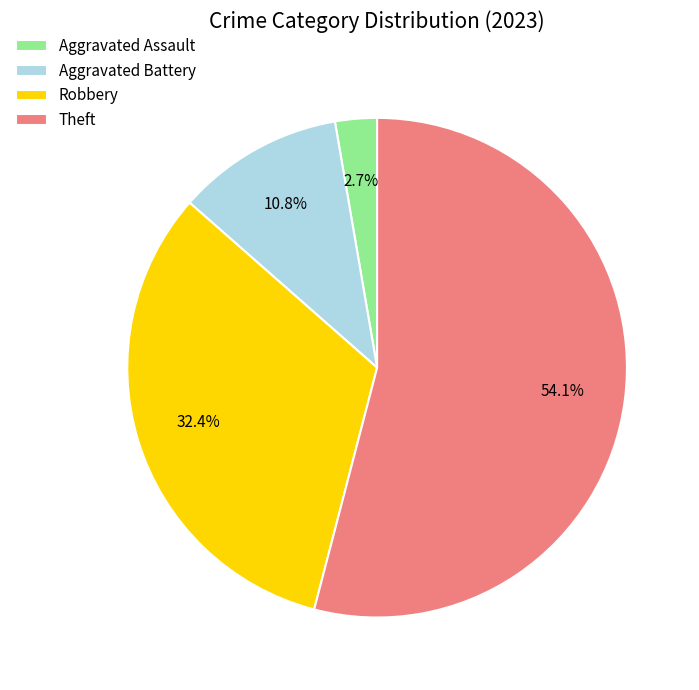

How many segments does this pie chart have?

4